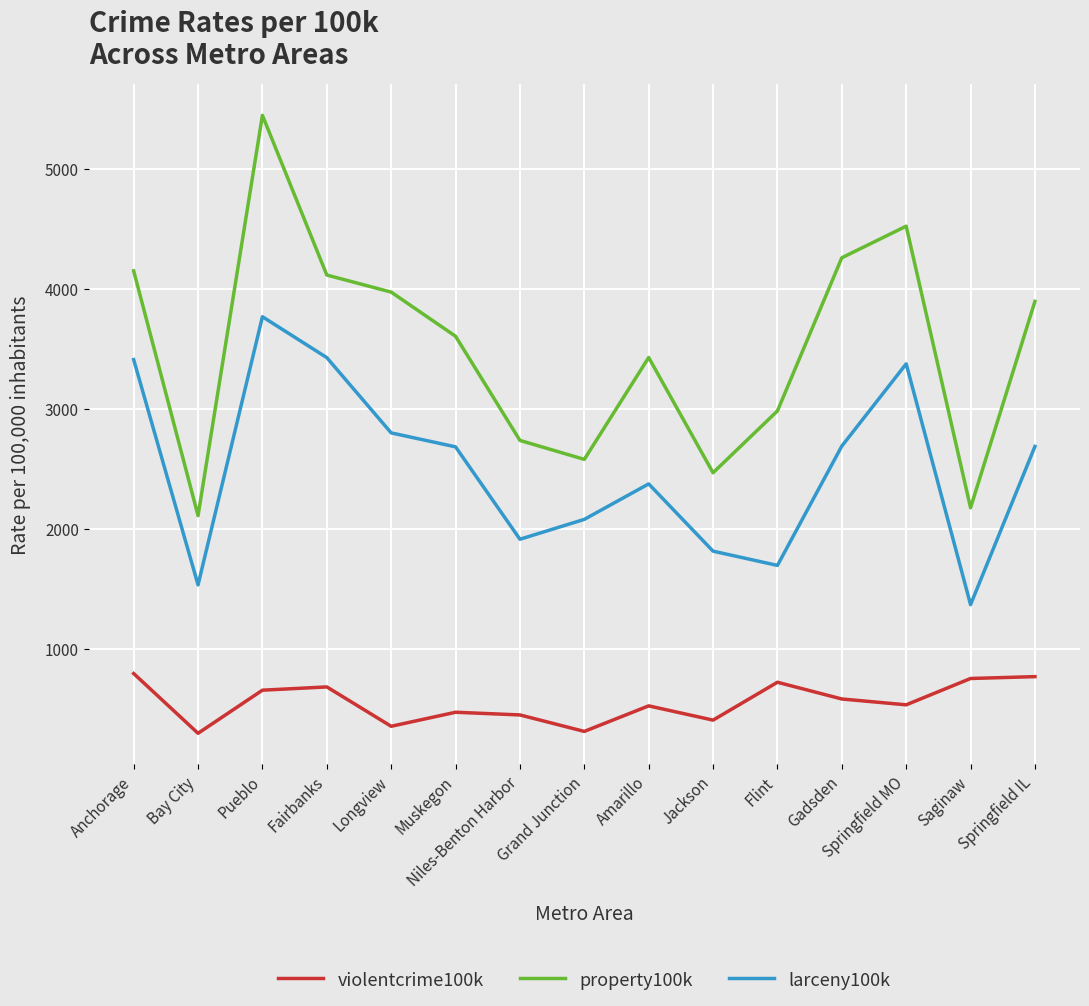

The value of violentcrime100k at Anchorage is 1334.3. True or false?

False